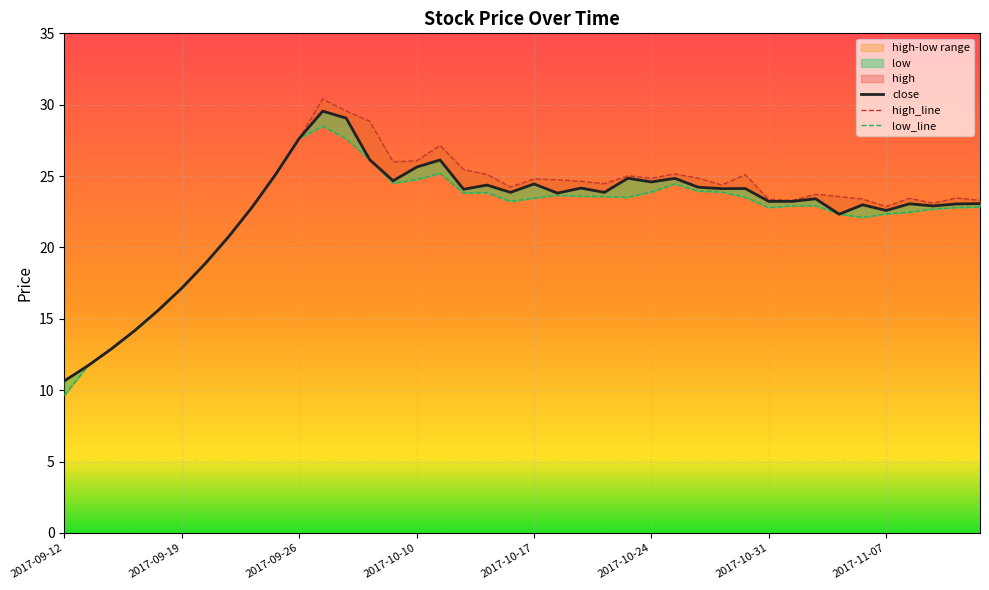

How many lines are shown in the chart?

3